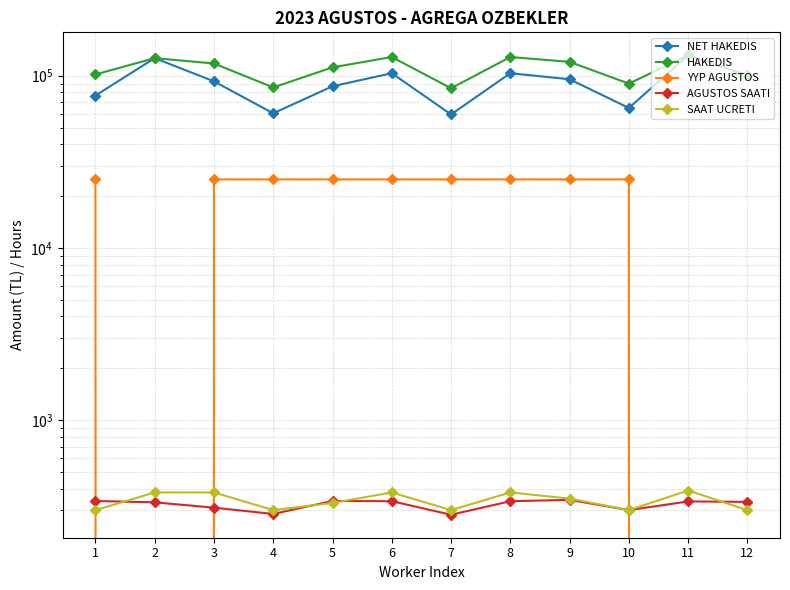

At 2, list the series in order from largest to smallest.

NET HAKEDIS, HAKEDIS, SAAT UCRETI, AGUSTOS SAATI, YYP AGUSTOS